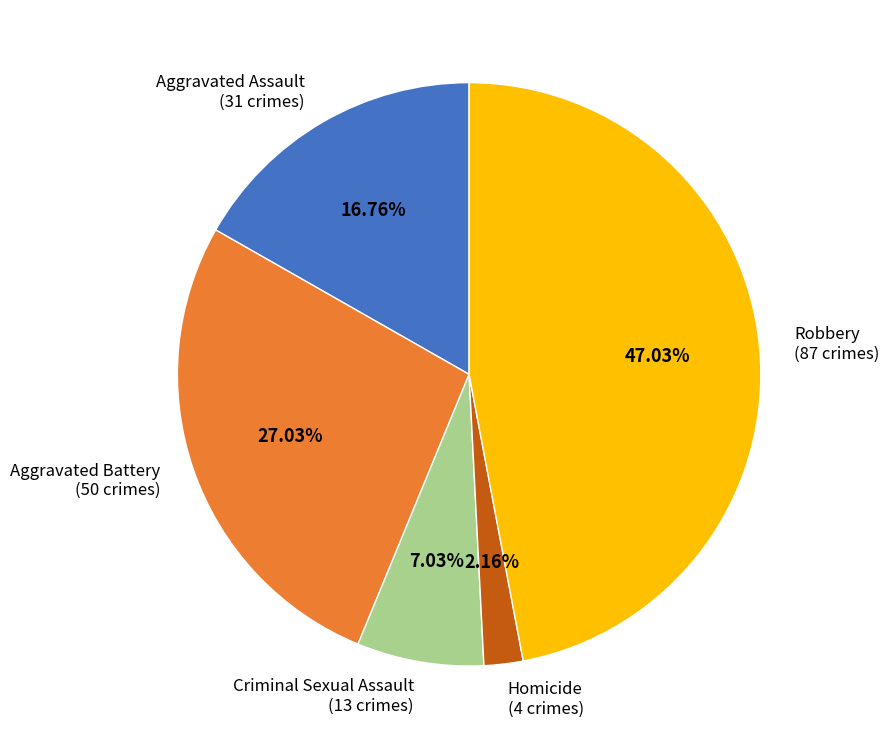

Which slice is the smallest?

Homicide